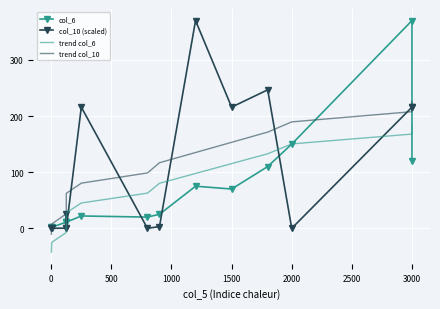

What are all the series names shown in the legend?

col_6, col_10 (scaled), trend col_6, trend col_10